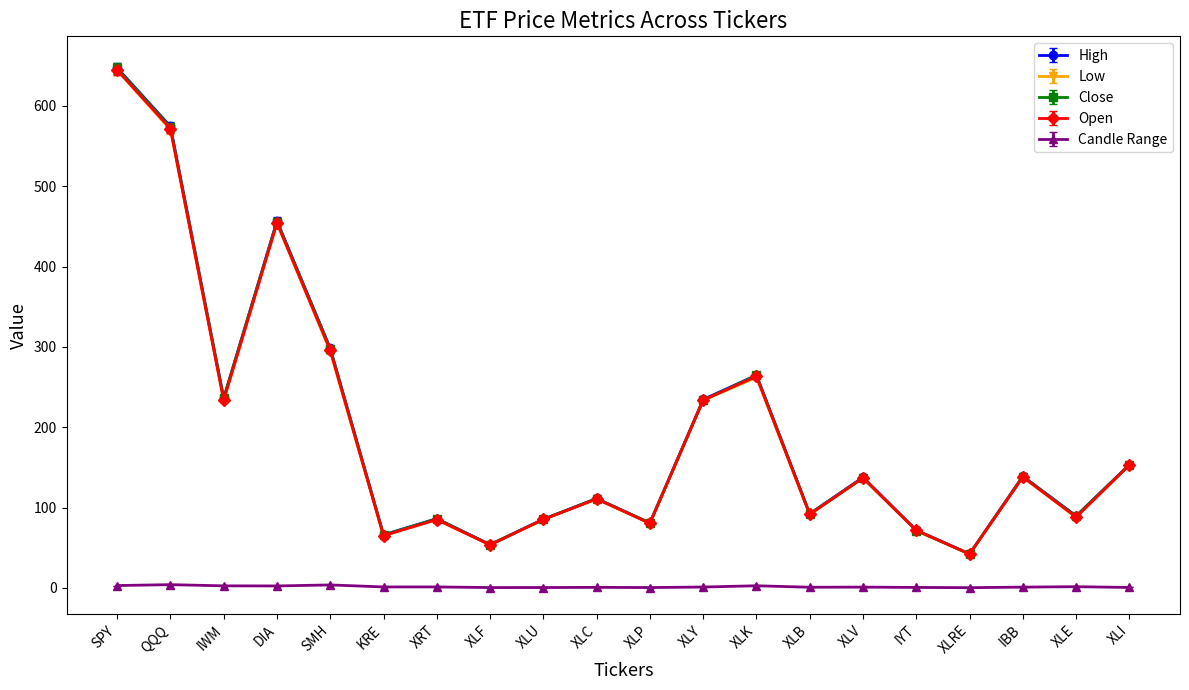

At which label does High first exceed 137?

SPY